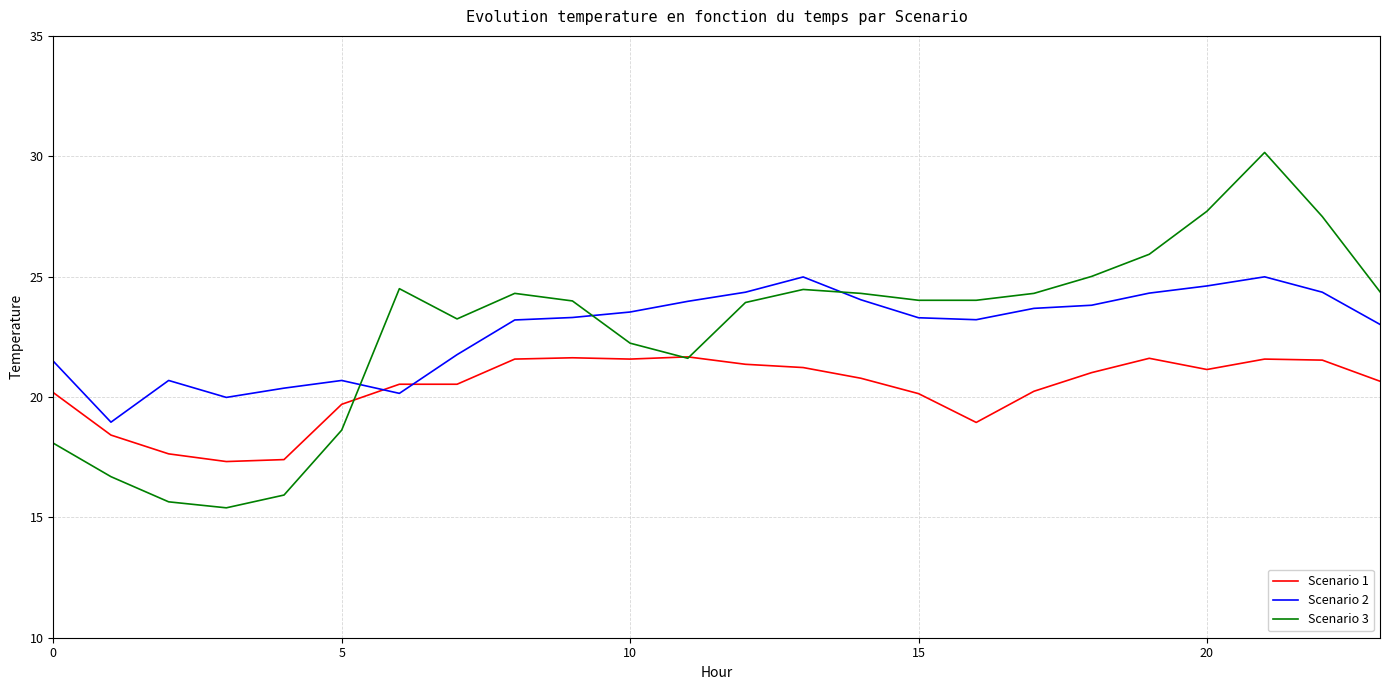

Which series has the widest spread of values?

Scenario 3